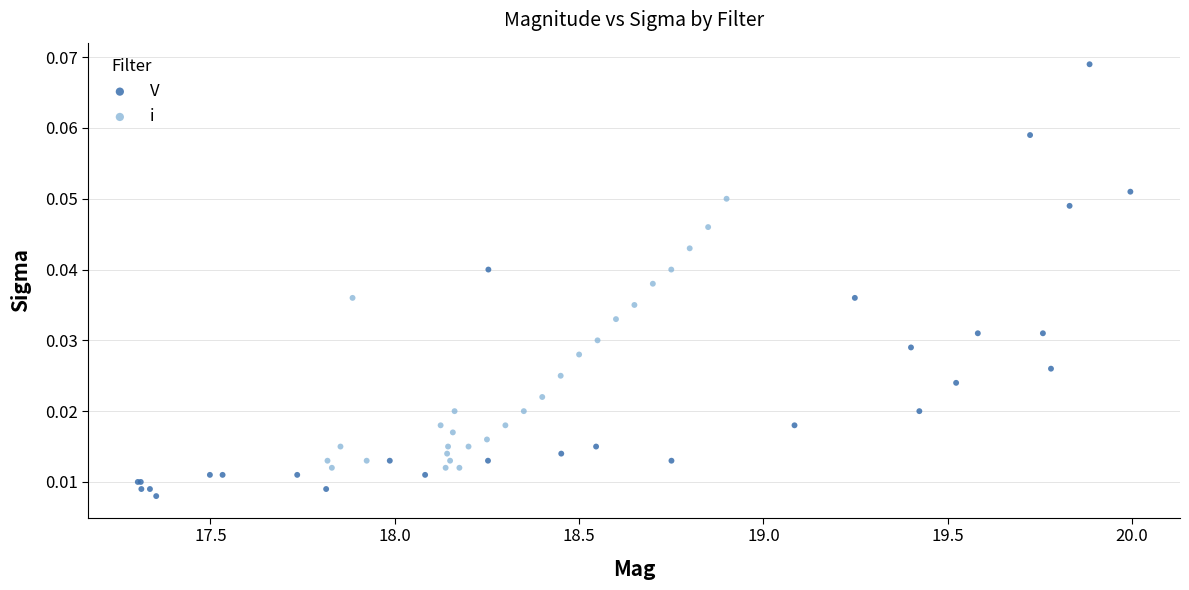

Which series contains the highest Y value?

V